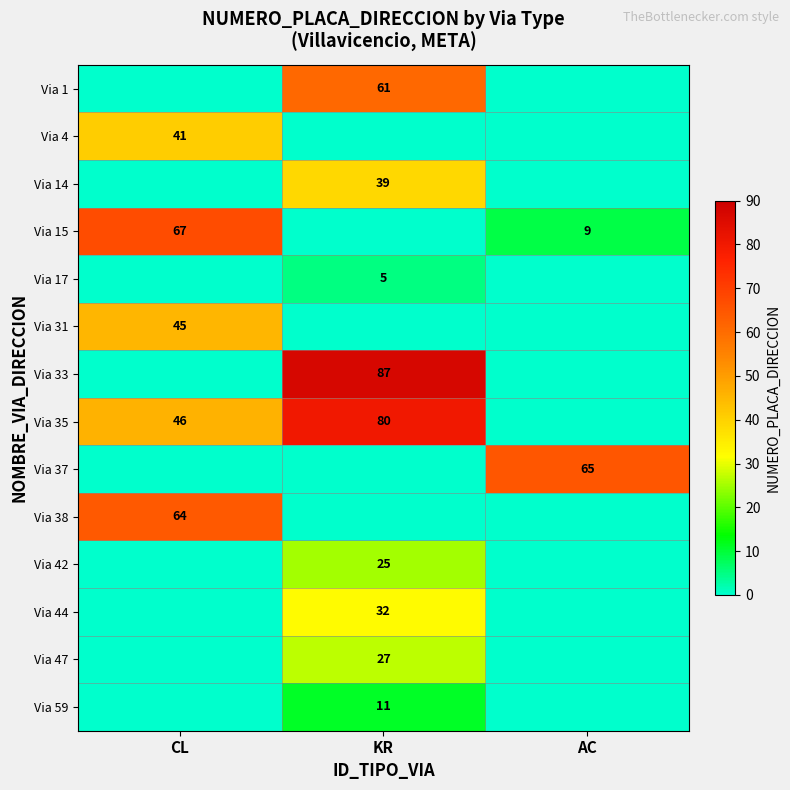

The value of Via 15 at CL is 67. True or false?

True